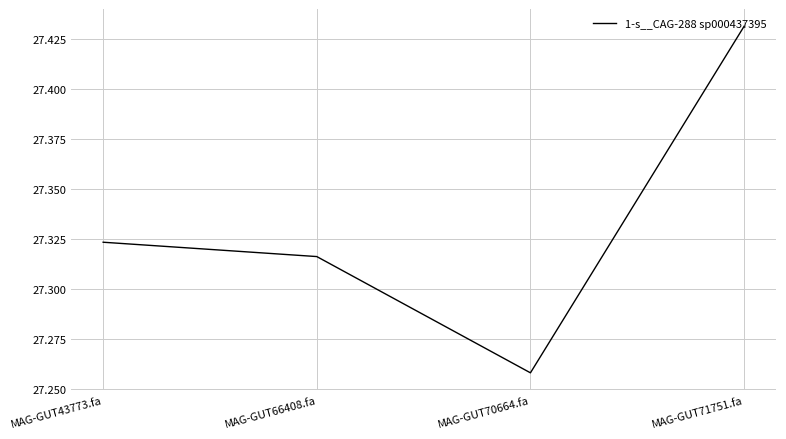

What is the difference between the maximum and minimum values?

0.2